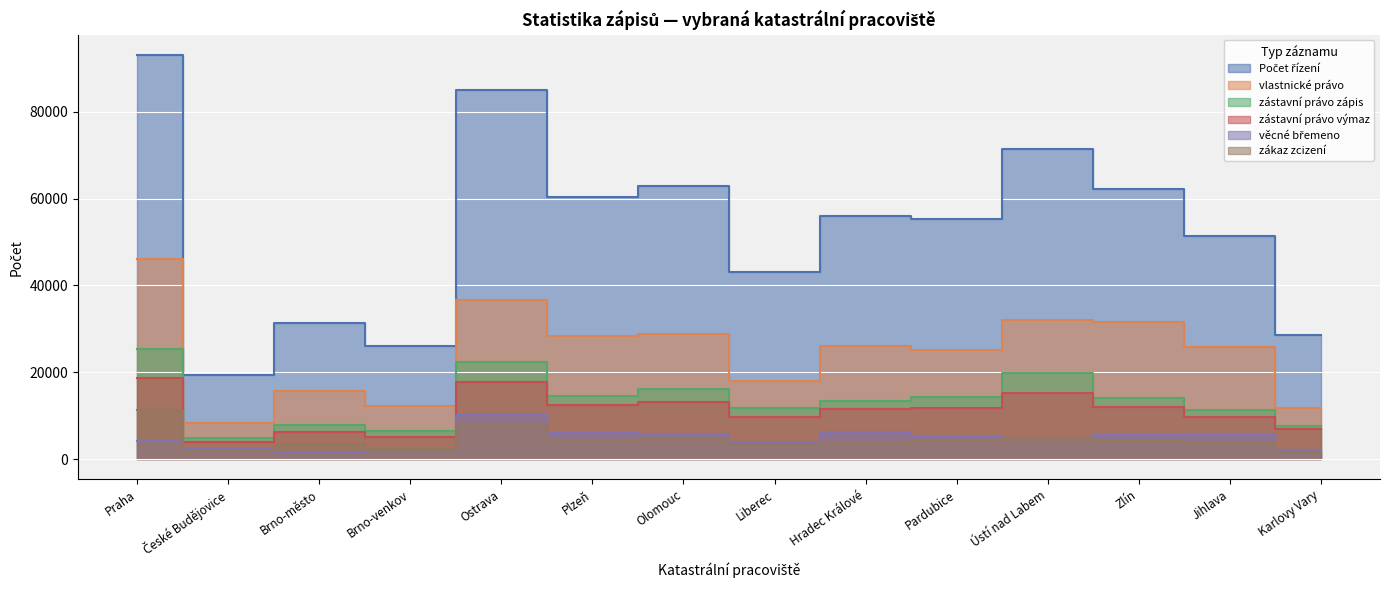

Is the value of Počet řízení at Pardubice greater than the value of zákaz zcizení at České Budějovice?

Yes